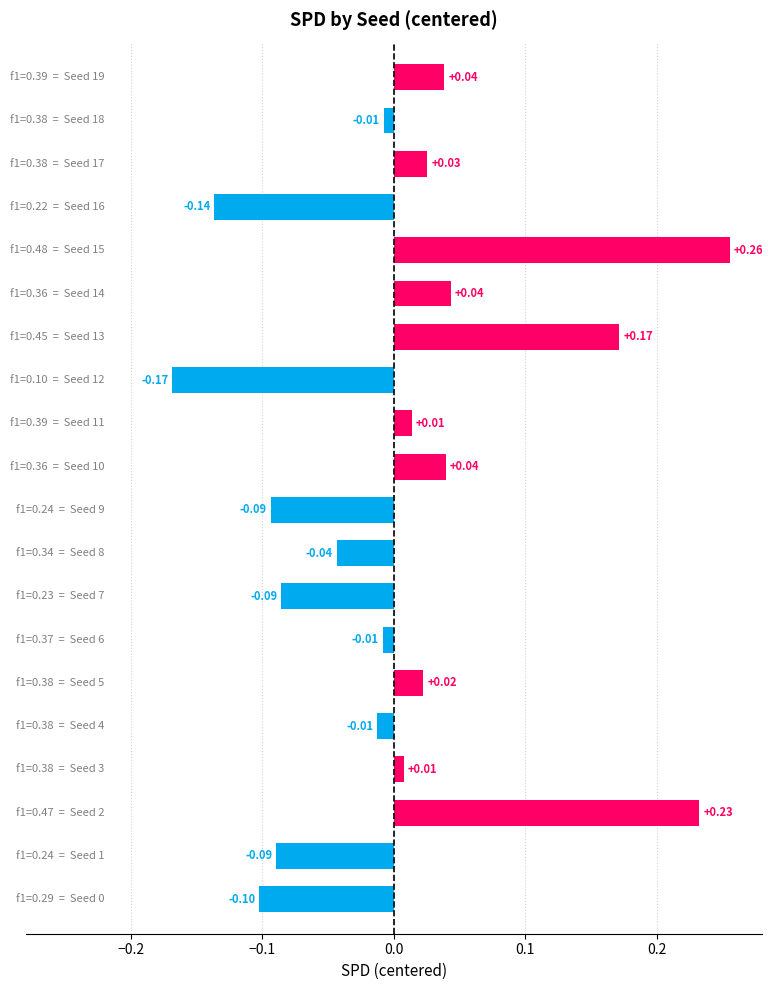

What is the difference between the maximum and second lowest values?

0.4